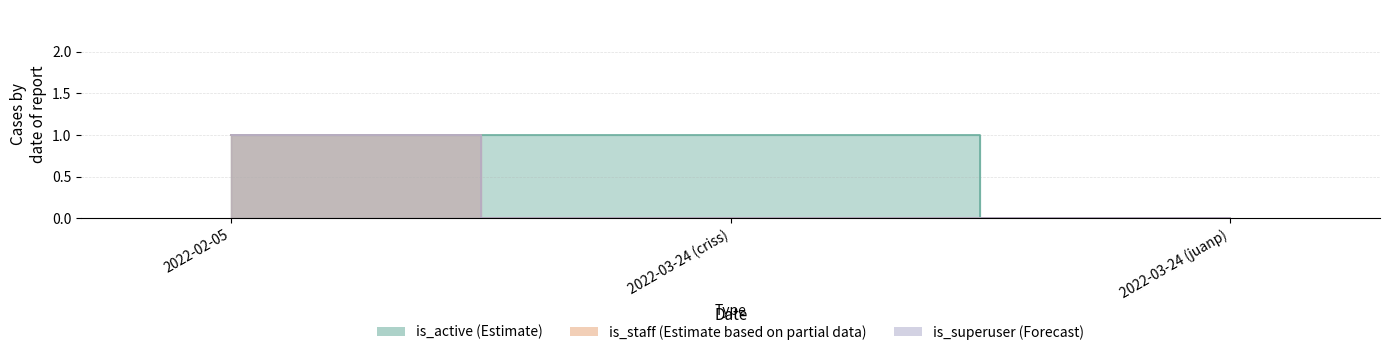

Which has a higher value, 2022-03-24 (criss) or 2022-03-24 (juanp)?

2022-03-24 (criss)